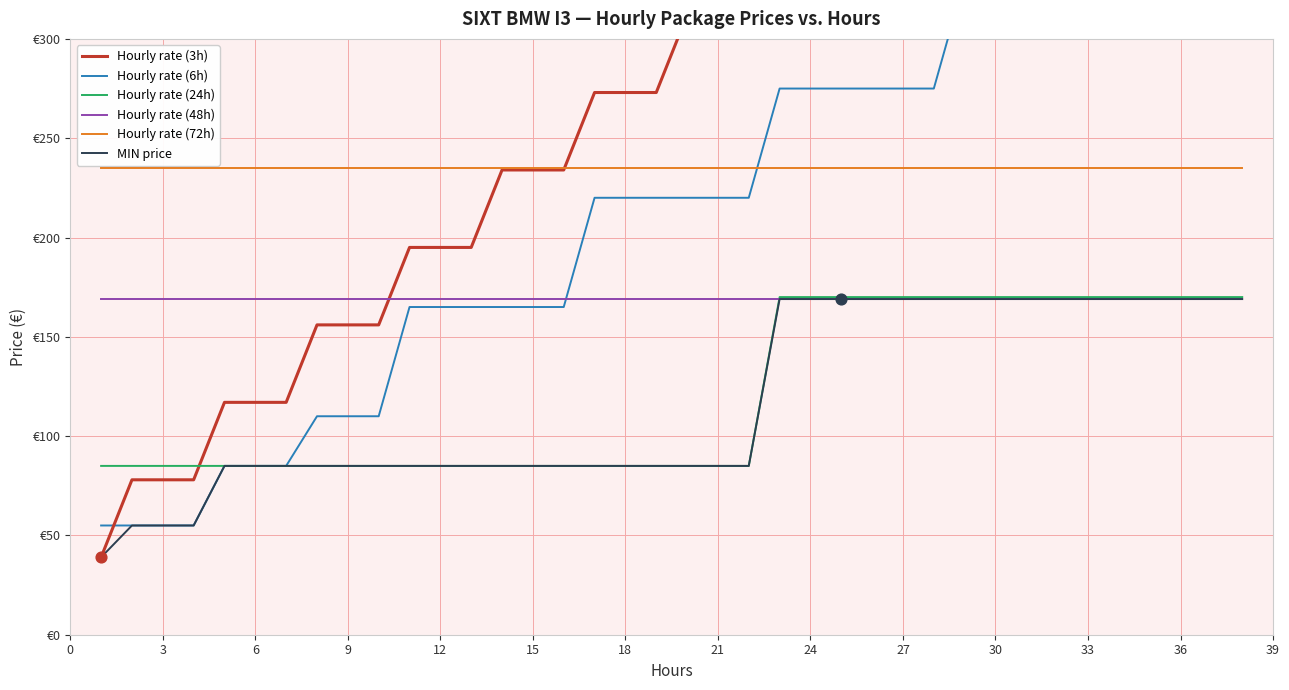

At how many categories does at least one series exceed 205?

38